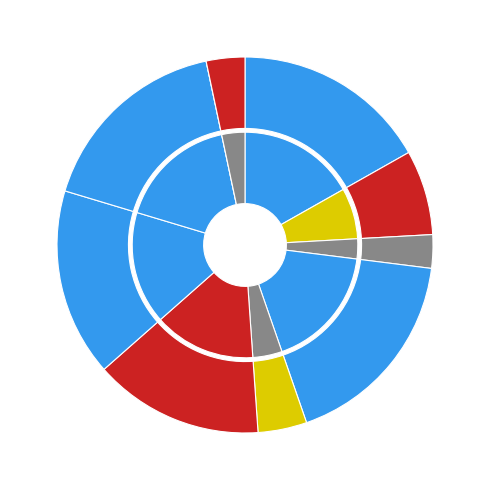

Is the sum of 0 and 73 greater than half?

No